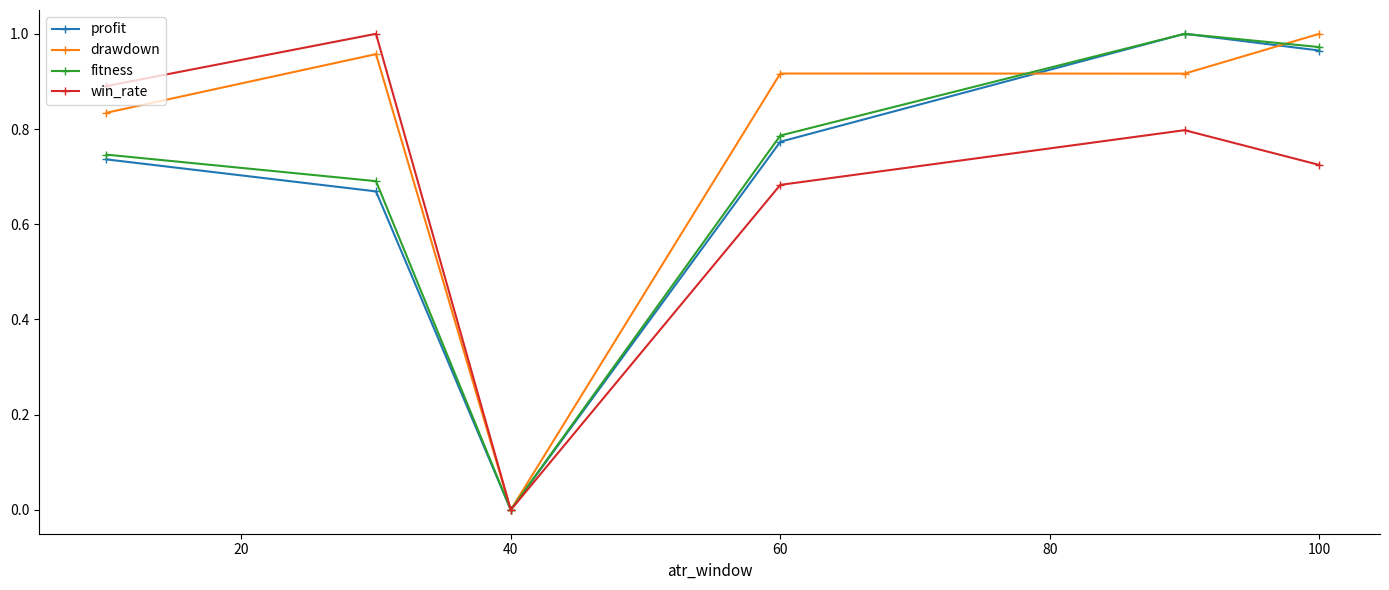

In win_rate, how many points are lower than both neighbors (excluding endpoints)?

1